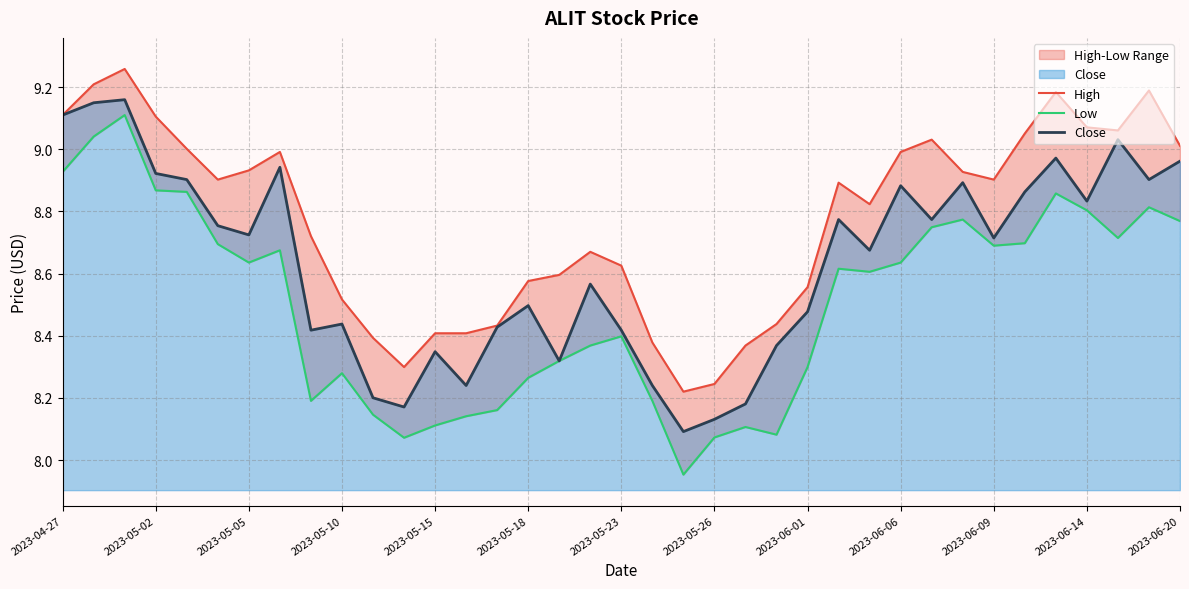

What position from the right is 16?

21